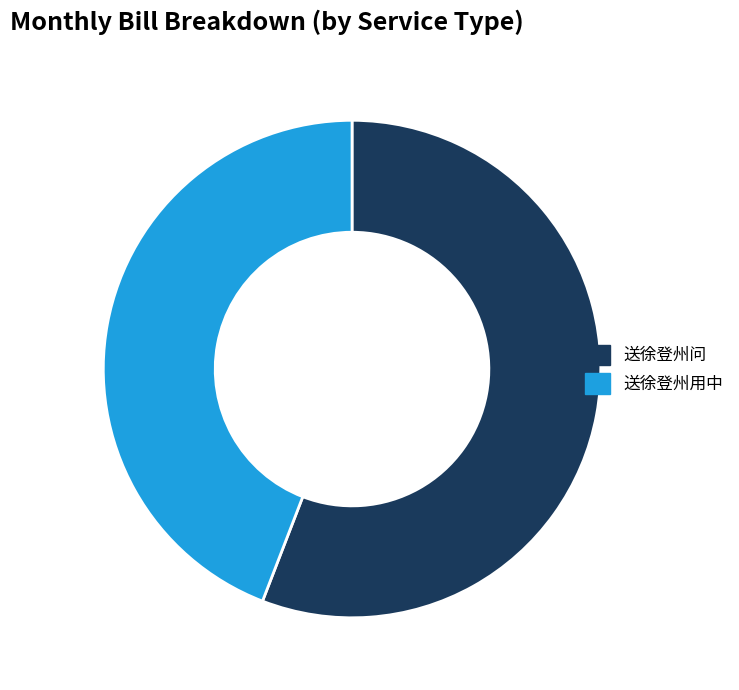

Is it true that 送徐登州用中 is 44% of the pie?

True